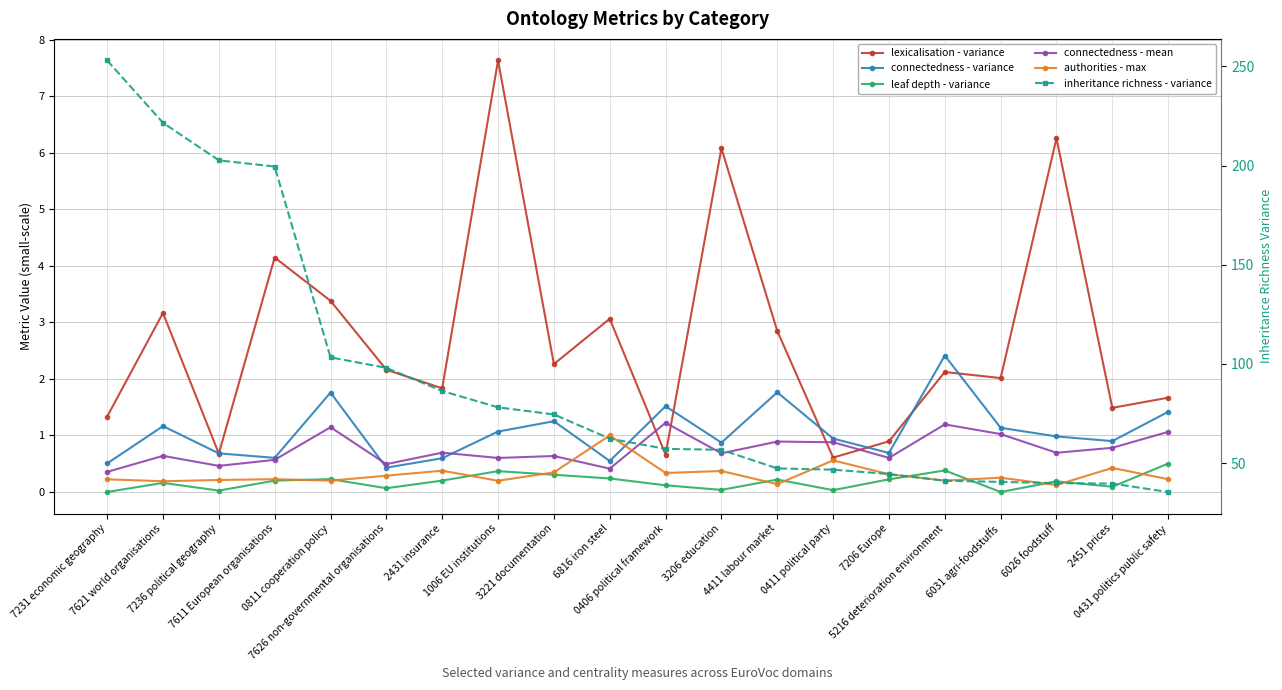

Rank the series by their maximum value, from lowest to highest.

leaf depth - variance, authorities - max, connectedness - mean, connectedness - variance, lexicalisation - variance, inheritance richness - variance